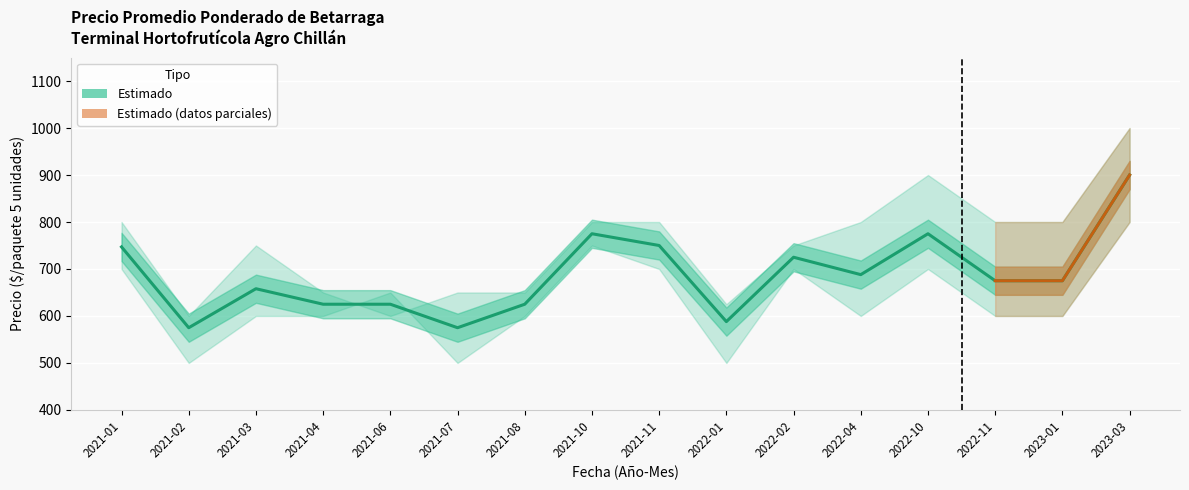

True or false: Precio máximo has a value of 1054 at 2021-03.

False